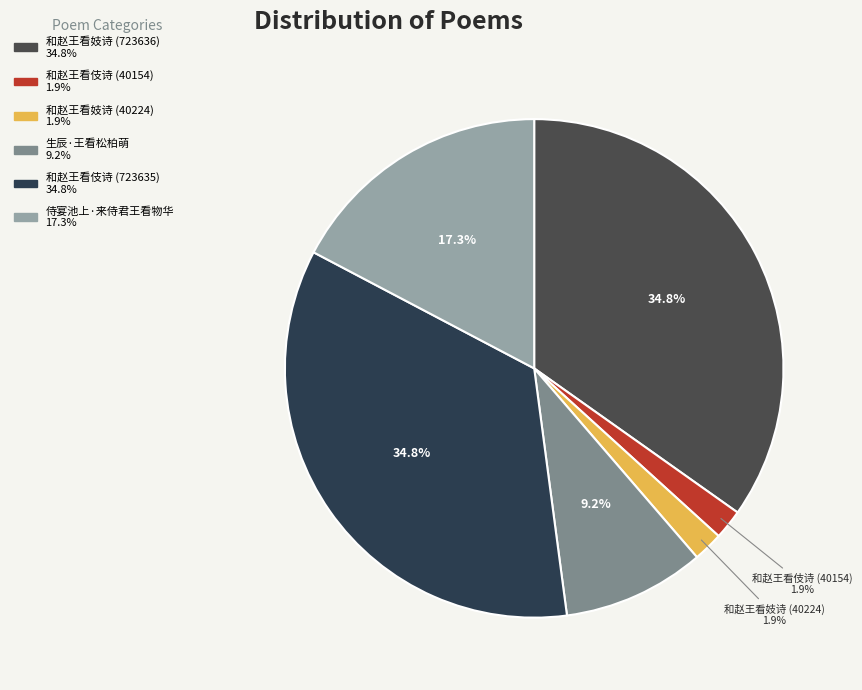

How many slices are in this pie chart?

6